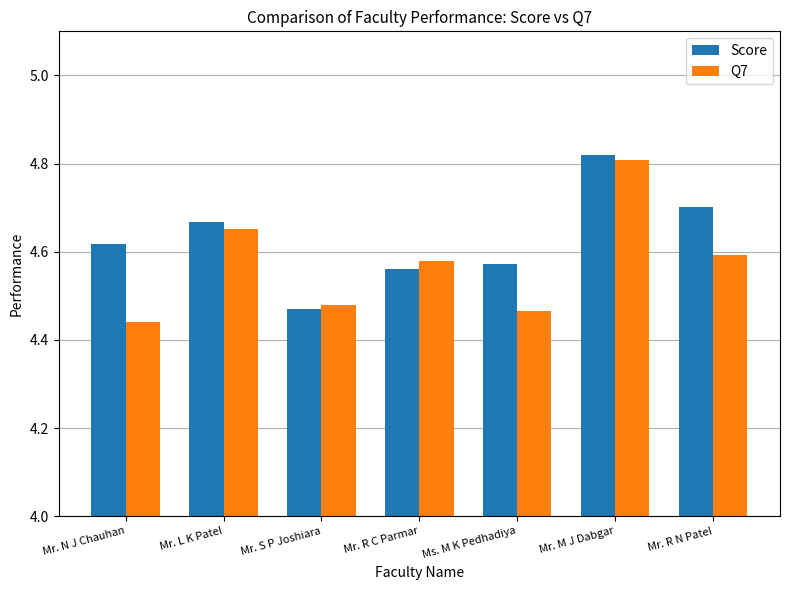

Where is Score nearest to the value 4?

Mr. S P Joshiara